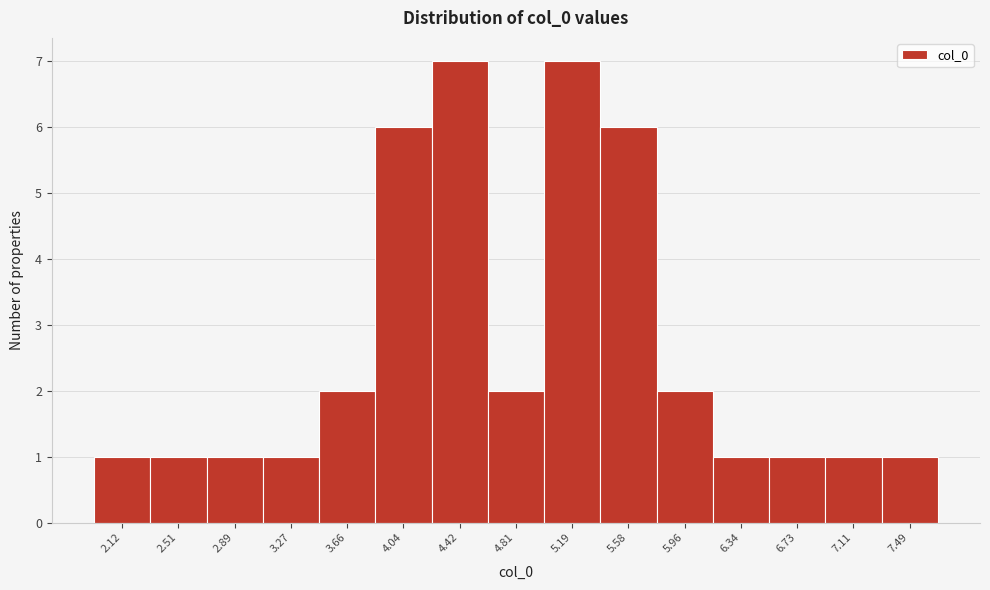

Reading right to left, list all the values displayed in this chart.

7.49=1	7.11=1	6.73=1	6.34=1	5.96=2	5.58=6	5.19=7	4.81=2	4.42=7	4.04=6	3.66=2	3.27=1	2.89=1	2.51=1	2.12=1